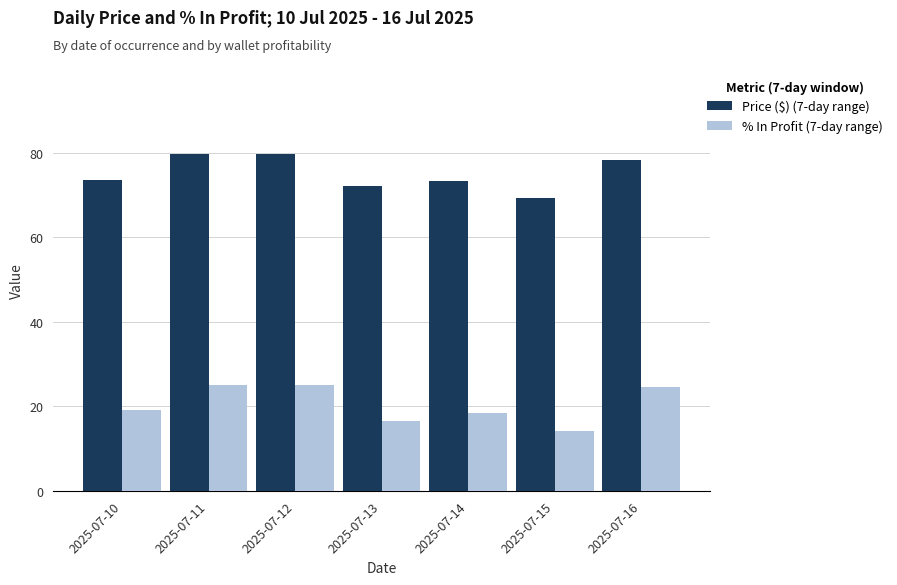

True or false: % In Profit (7-day range) has a value of 18.4 at 2025-07-14.

True